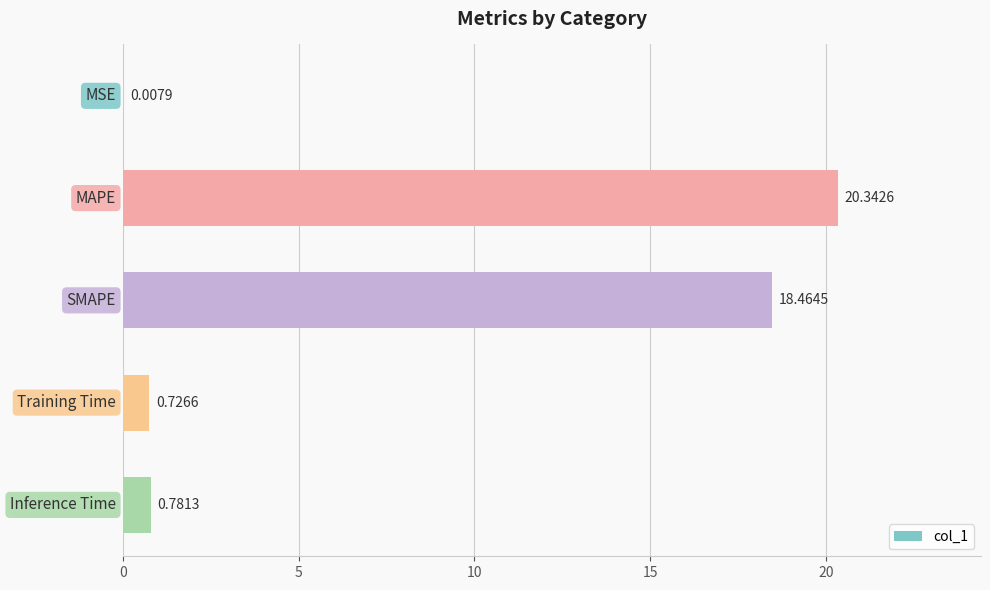

What is the average value?

8.1